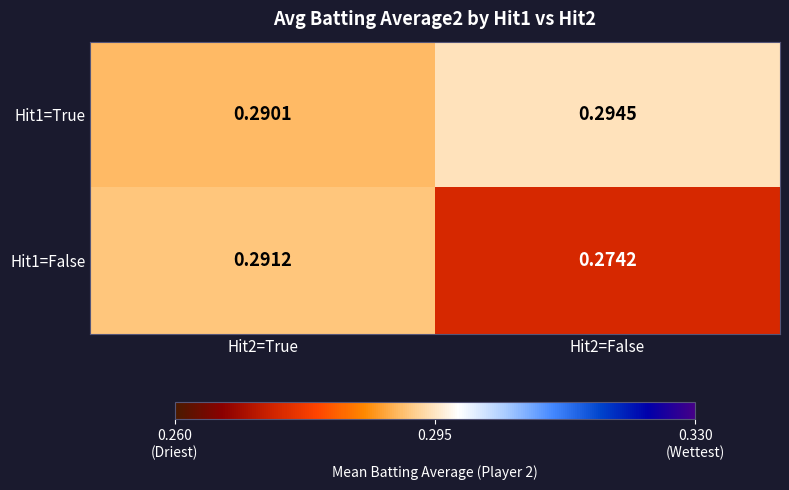

Between Hit2=True and Hit2=False, which series saw the biggest shift?

Hit1=False